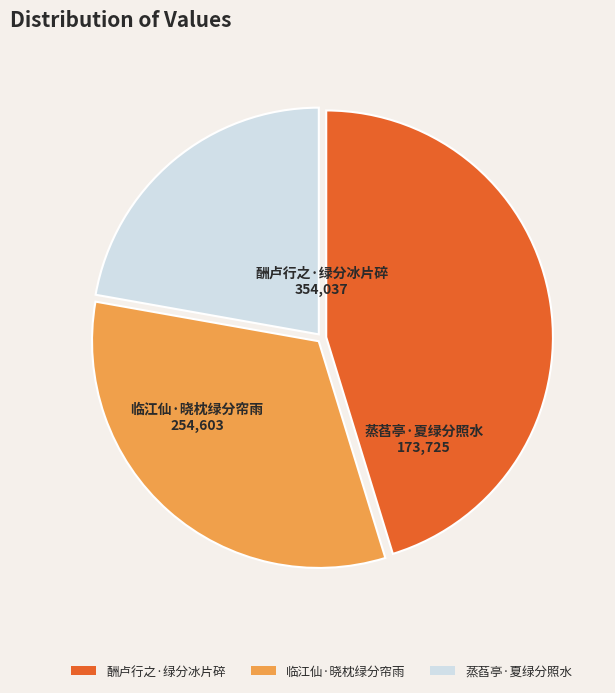

Do 蒸萏亭·夏绿分照水 and 临江仙·晓枕绿分帘雨 together represent more than half of the pie?

Yes